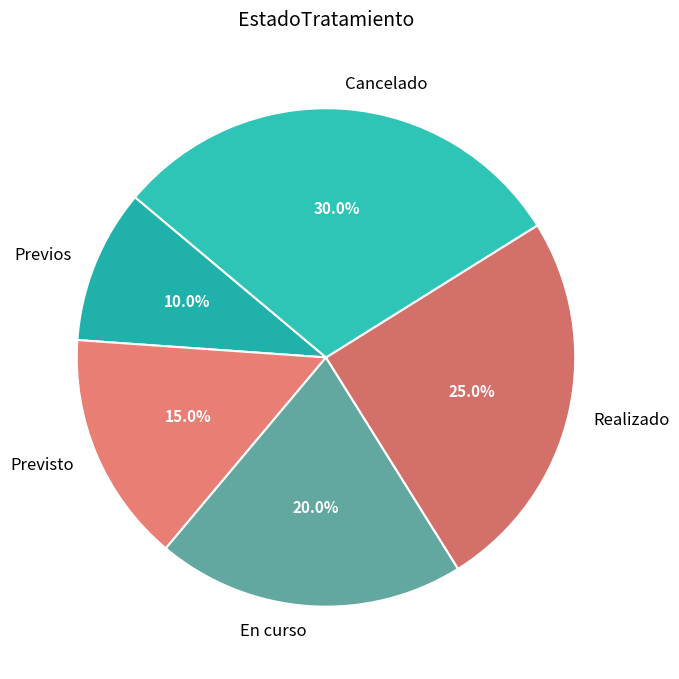

Count the number of slices in the pie.

5